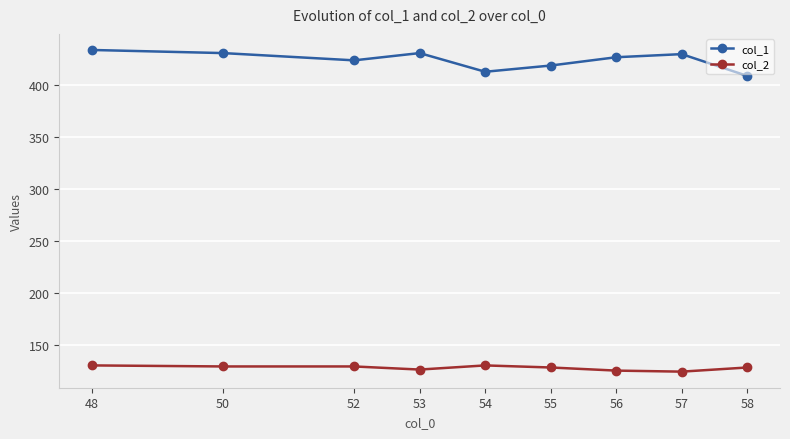

Is the value of col_2 at 56 greater than the value of col_1 at 52?

No